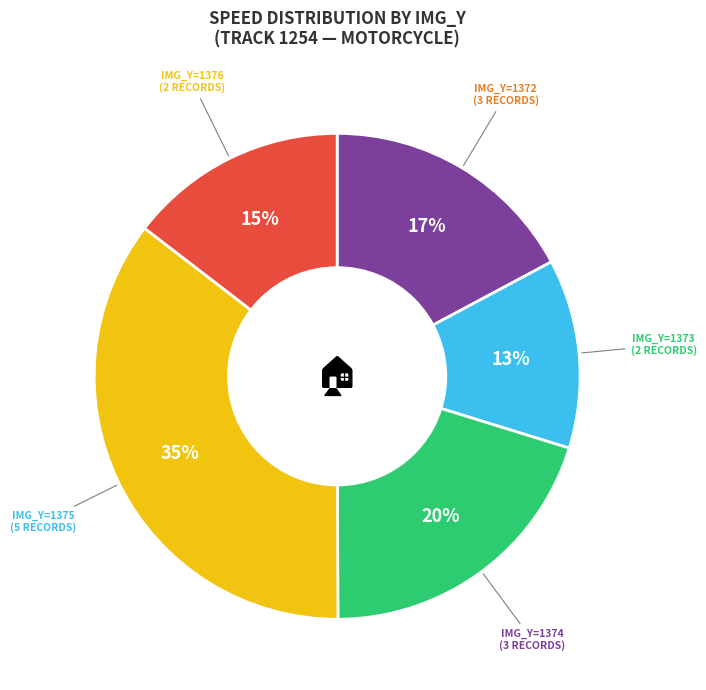

What percentage is the IMG_Y=1374 (3 RECORDS) slice, to the nearest percent?

20%